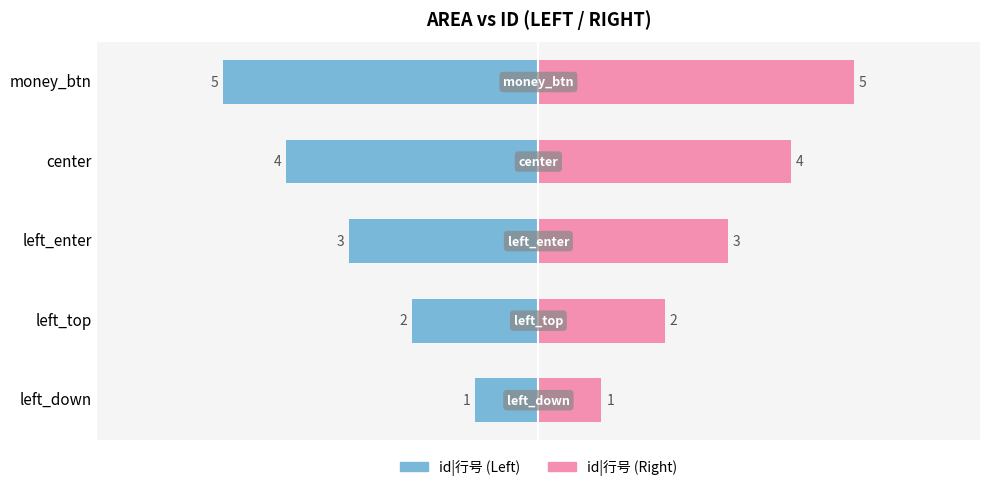

Rank the series by their maximum value, from lowest to highest.

id|行号 (Left), id|行号 (Right)